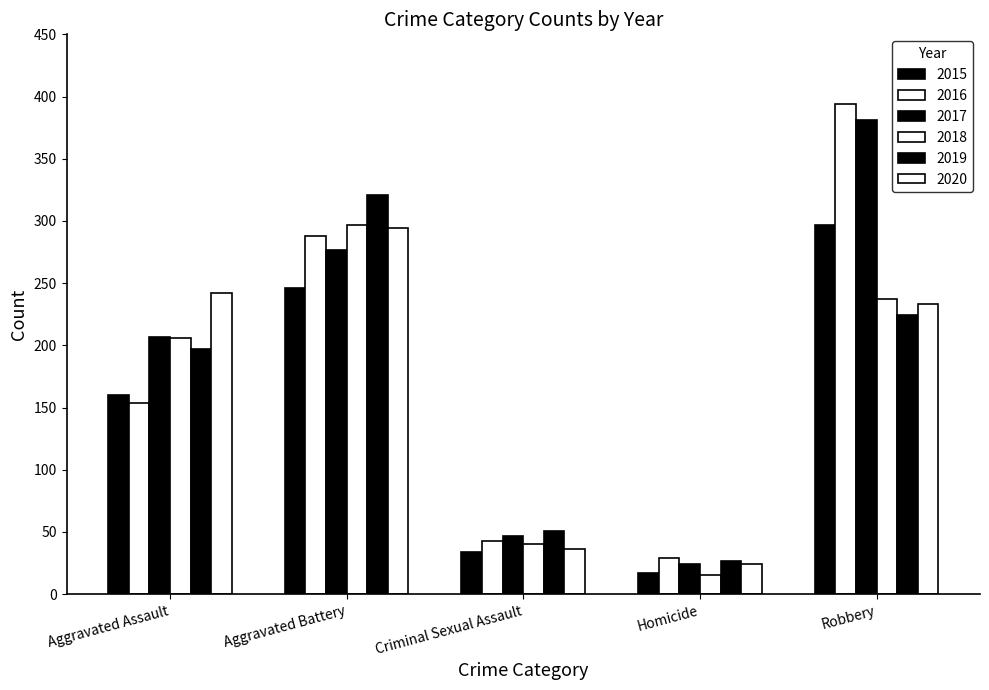

Is the value of 2016 at Homicide greater than the value of 2017 at Homicide?

Yes